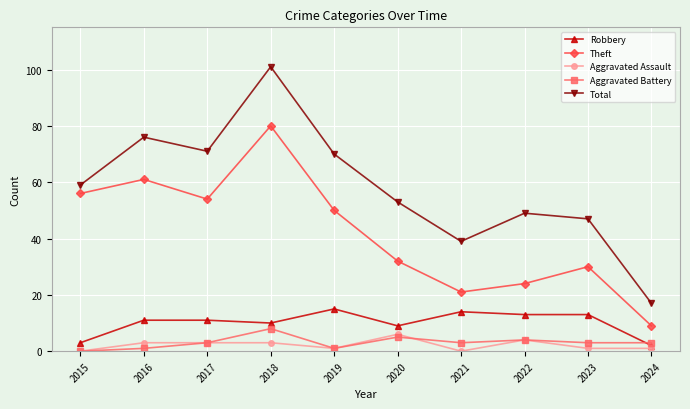

True or false: Robbery has more than 0 points higher than both neighbors.

True